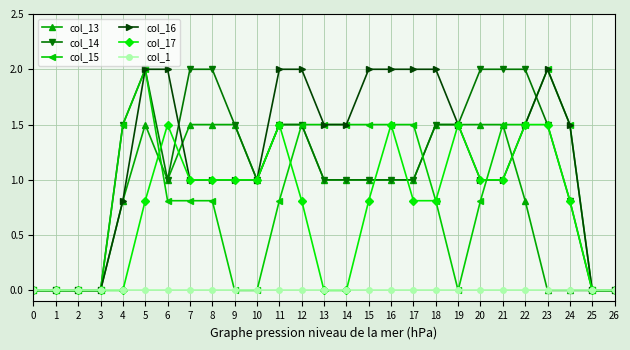

Is the value of col_14 at 14 greater than the value of col_16 at 11?

No